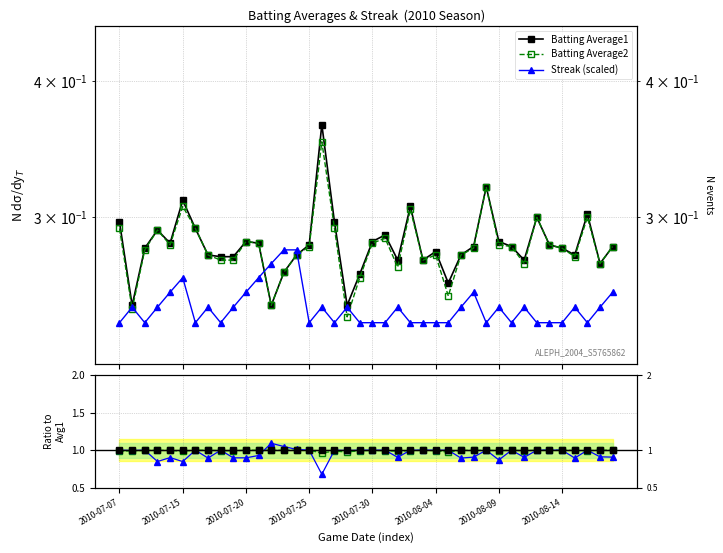

Does the chart have visible grid lines?

Yes